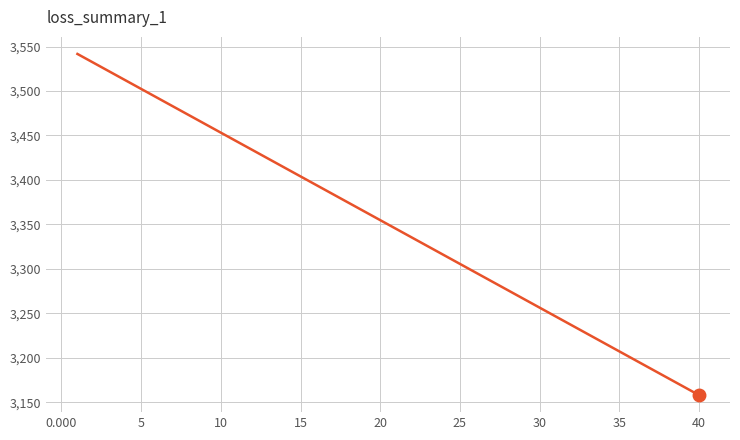

What is the smallest value displayed?

3158.0